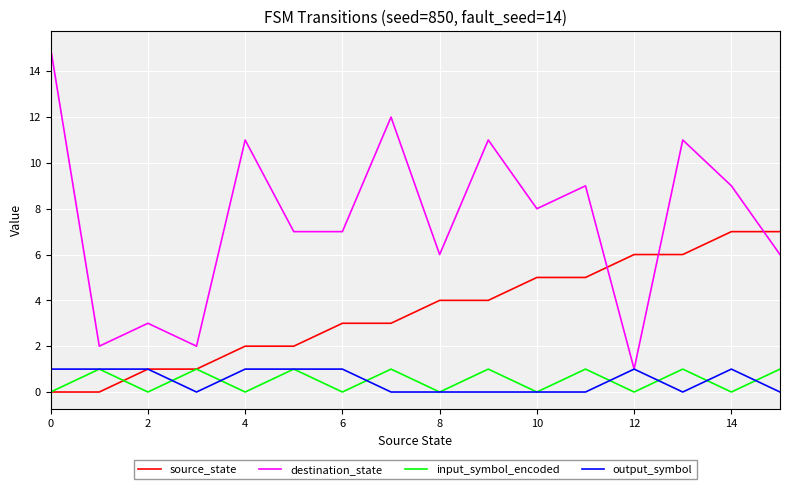

What are all the series names shown in the legend?

source_state, destination_state, input_symbol_encoded, output_symbol